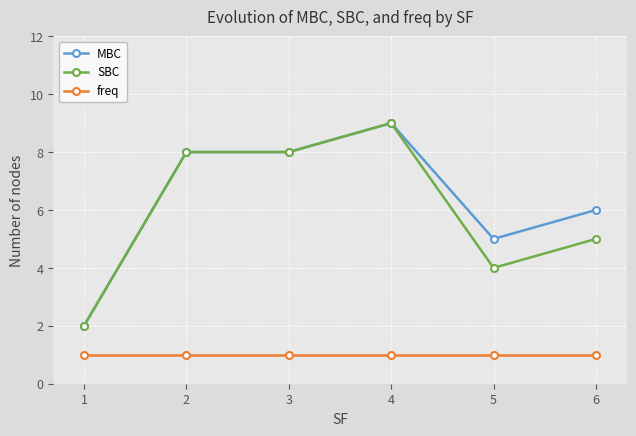

True or false: MBC and freq cross at least once.

False